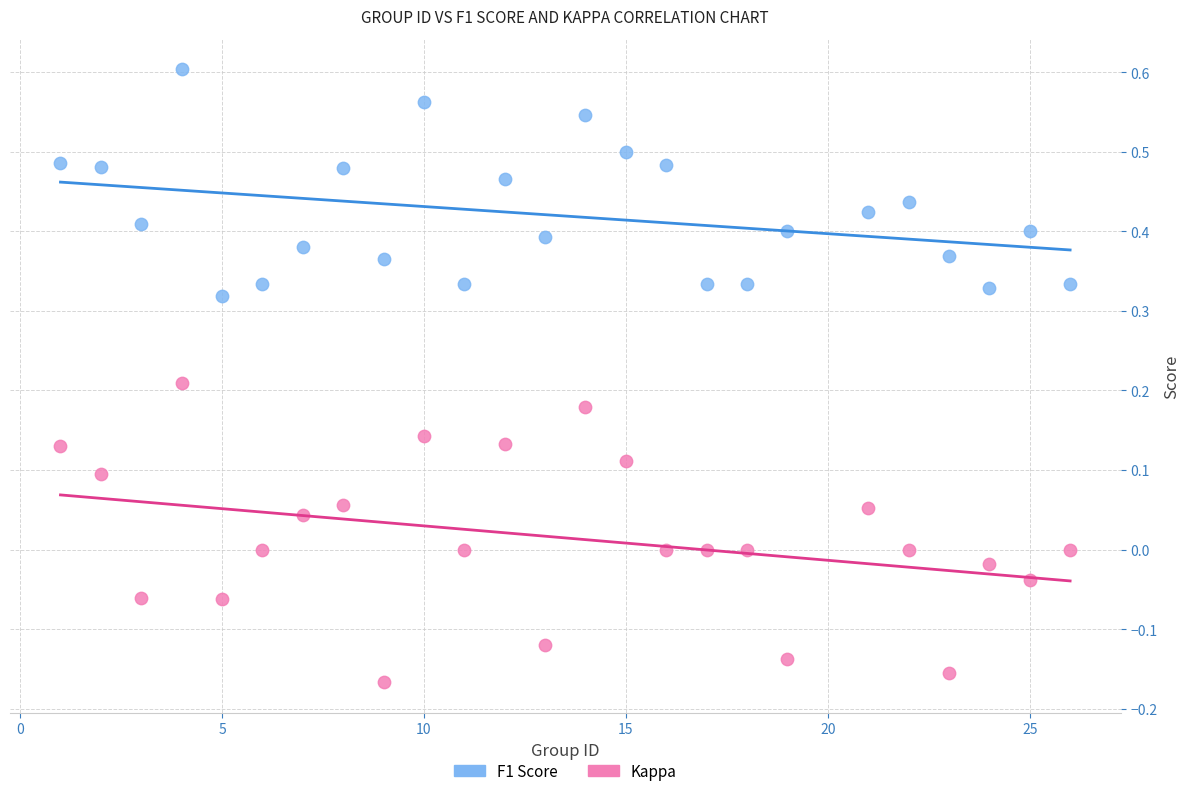

What are all the series names shown in the legend?

F1 Score, Kappa